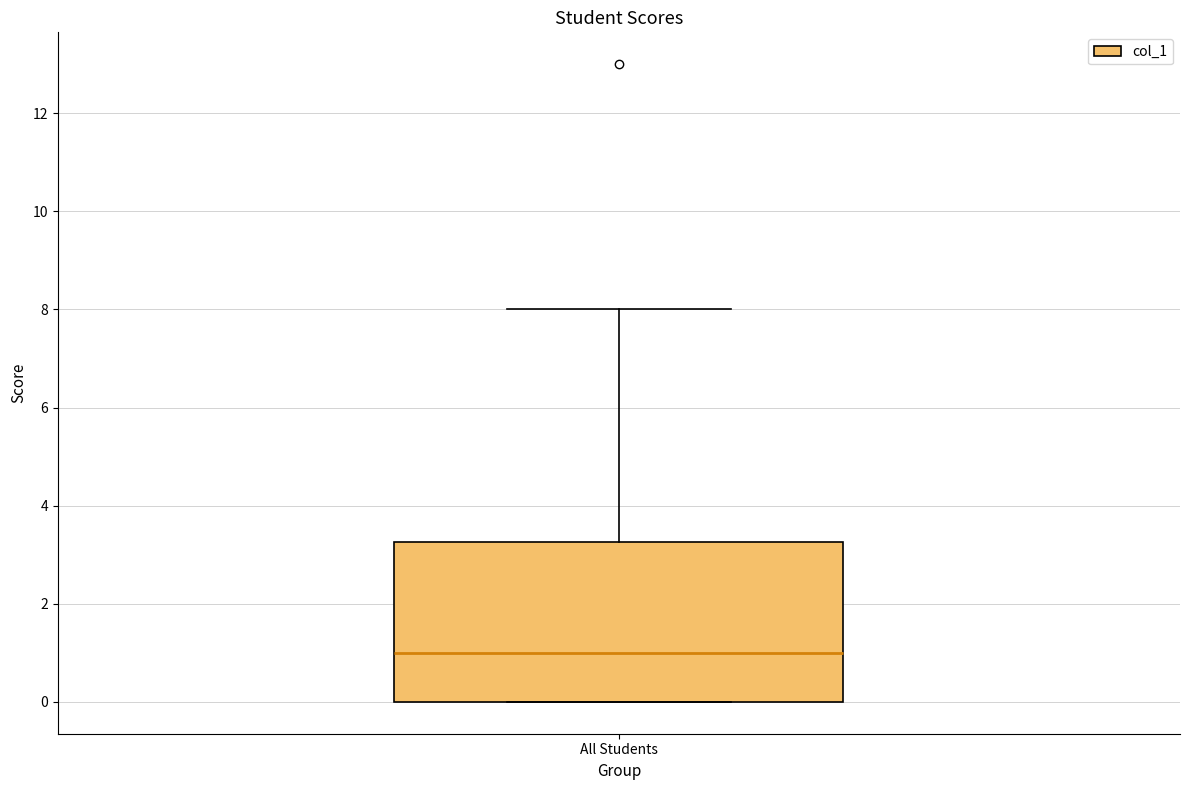

Where is the lower edge of the box for All Students on the y-axis? The values are not printed on the chart, so give them approximately, as read against the axis.

0.0